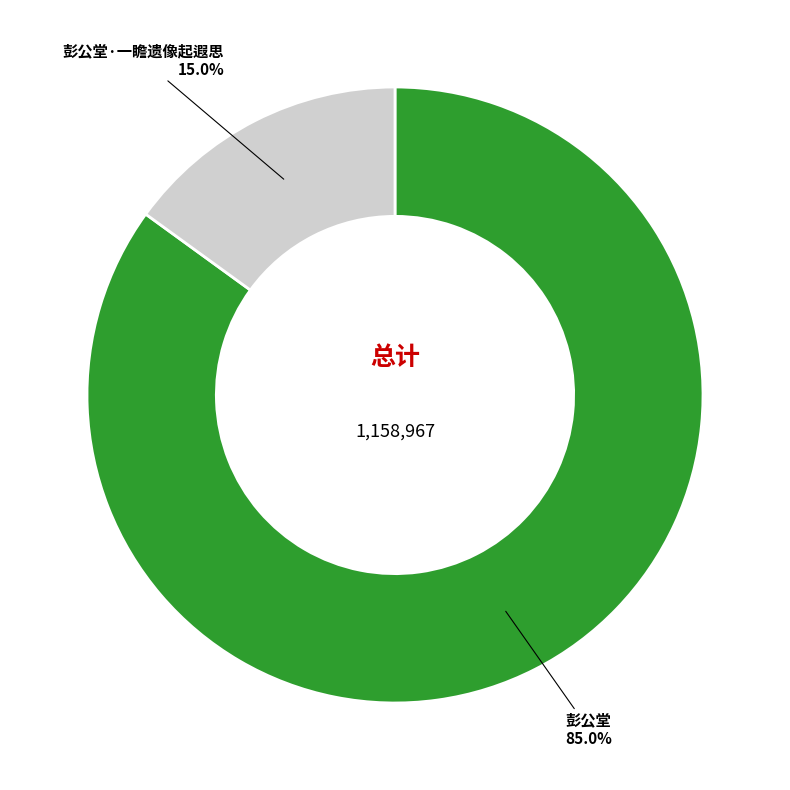

Between 彭公堂 and 彭公堂·一瞻遗像起遐思, which is larger?

彭公堂